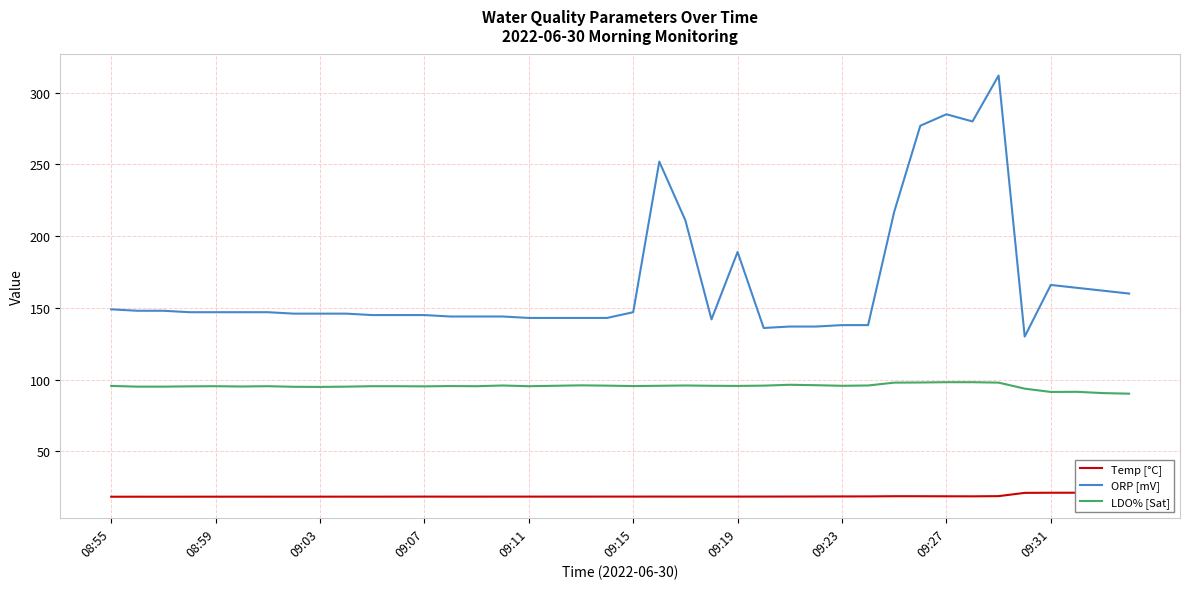

Reading right to left, list all the values displayed in this chart.

Temp [°C]: 21.1	21.1	21.1	21.1	21.0	18.8	18.6	18.6	18.7	18.7	18.6	18.6	18.5	18.5	18.4	18.4	18.4	18.4	18.4	18.4	18.4	18.4	18.4	18.4	18.4	18.4	18.4	18.4	18.4	18.4	18.4	18.4	18.4	18.4	18.4	18.4	18.4	18.4	18.4	18.4
ORP [mV]: 160.0	162.0	164.0	166.0	130.0	312.0	280.0	285.0	277.0	217.0	138.0	138.0	137.0	137.0	136.0	189.0	142.0	211.0	252.0	147.0	143.0	143.0	143.0	143.0	144.0	144.0	144.0	145.0	145.0	145.0	146.0	146.0	146.0	147.0	147.0	147.0	147.0	148.0	148.0	149.0
LDO% [Sat]: 90.2	90.6	91.5	91.4	93.7	97.9	98.2	98.2	98.0	97.9	95.9	95.7	96.1	96.4	95.8	95.6	95.7	95.9	95.7	95.5	95.8	96.0	95.7	95.4	95.9	95.4	95.5	95.3	95.4	95.4	95.1	94.9	95.0	95.4	95.2	95.4	95.3	95.1	95.1	95.6